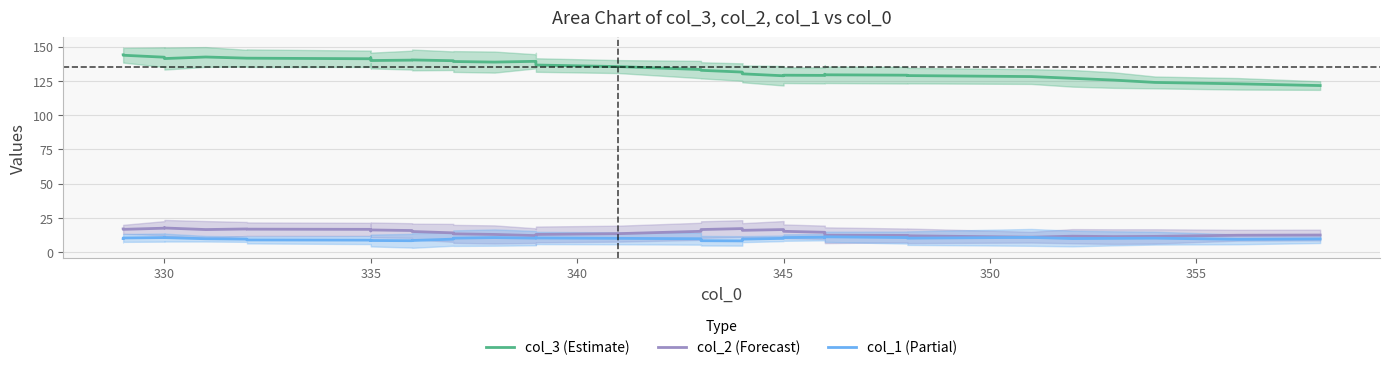

Reading left to right, list all the values displayed in this chart.

col_3 (Estimate): 144.0	143.7	142.3	141.4	141.3	142.4	141.6	141.6	141.1	141.9	140.4	139.9	140.1	140.3	139.7	139.1	138.7	139.3	139.0	136.6	135.4	133.3	132.7	131.4	131.3	130.6	130.1	128.7	129.1	129.0	129.9	129.4	129.1	128.9	128.1	126.9	125.6	123.9	122.9	121.6
col_2 (Forecast): 16.9	16.6	17.4	17.7	17.6	16.4	16.9	16.7	16.6	15.4	16.0	16.1	15.7	15.0	14.0	13.3	12.9	12.0	11.1	12.9	13.4	15.1	16.4	17.1	16.6	16.6	15.9	16.4	15.1	14.4	13.4	12.3	12.1	11.9	10.9	11.6	11.3	11.4	12.3	12.4
col_1 (Partial): 9.9	10.3	10.6	10.7	10.6	9.7	9.4	8.9	8.7	8.4	8.7	8.4	8.3	8.4	9.4	10.1	10.6	10.1	10.4	10.3	10.0	9.7	8.3	8.1	8.3	8.7	9.4	10.0	10.6	10.9	10.4	11.1	10.6	10.1	10.7	9.9	10.0	10.1	9.3	9.6